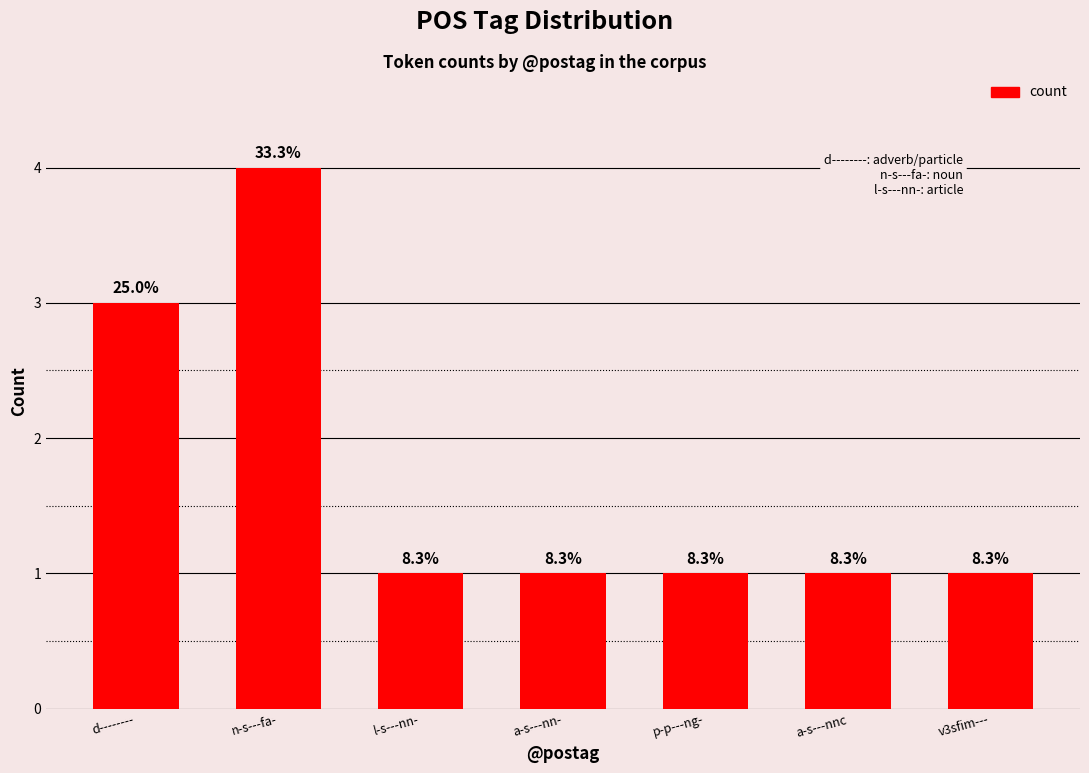

Does the chart contain any negative values?

No